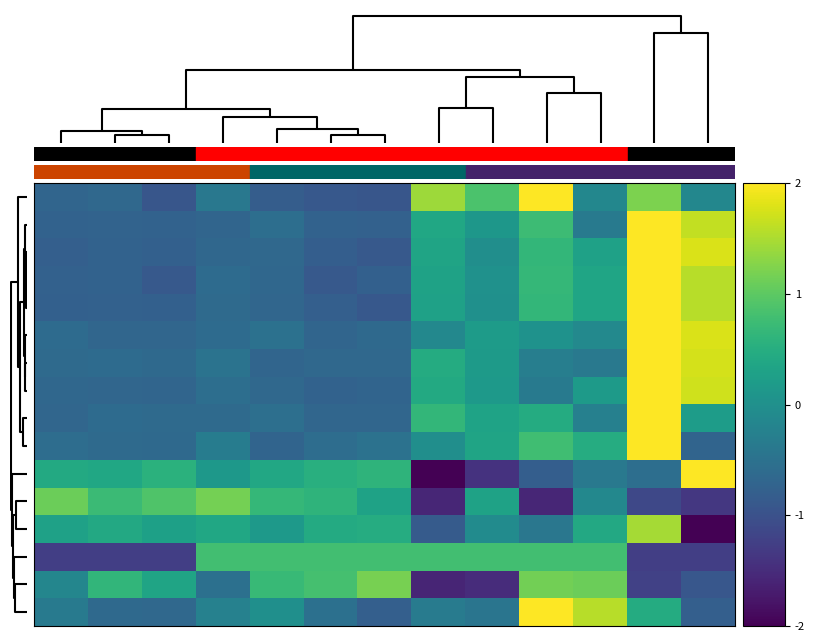

At how many categories does at least one series exceed -2?

13